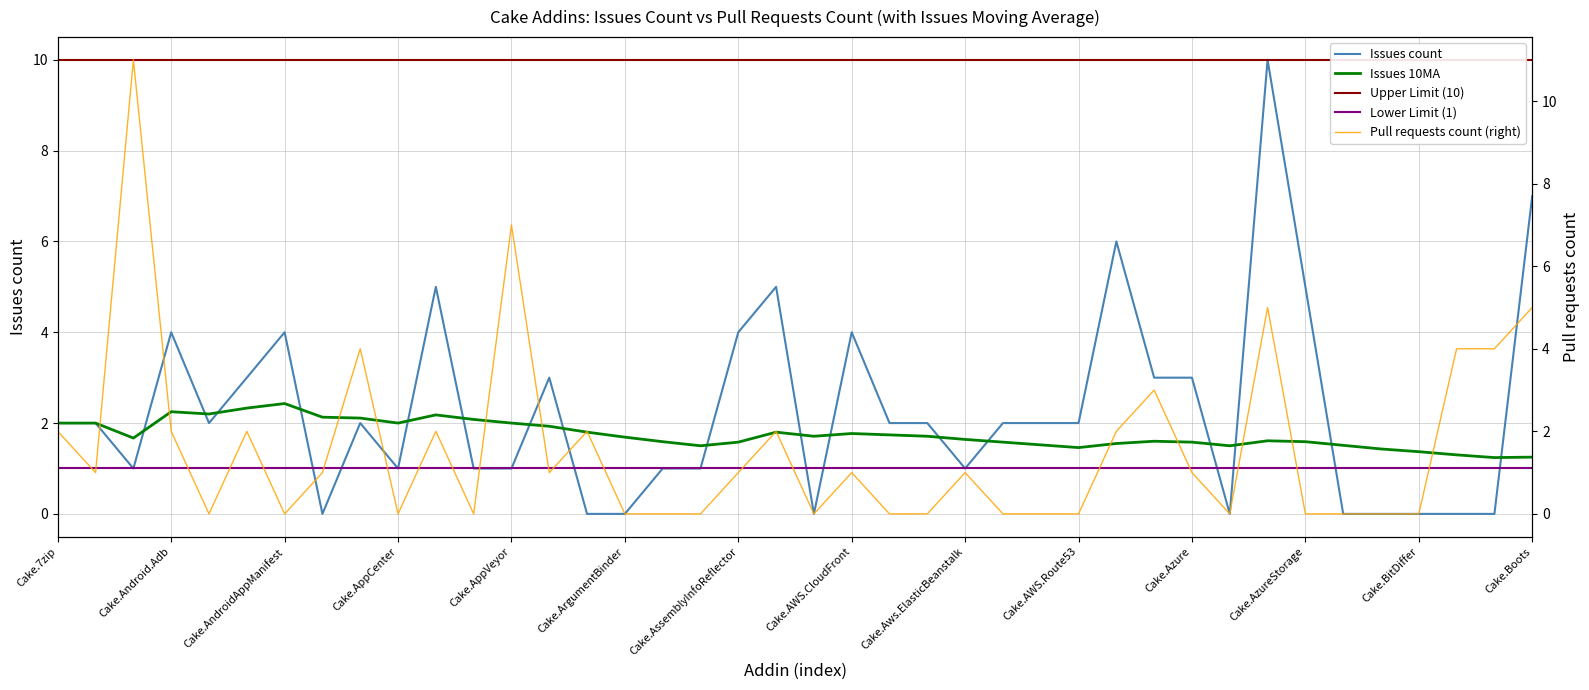

What is the sum of the Pull requests count values at Cake.7zip and Cake.Android.AvdManager?

2.0